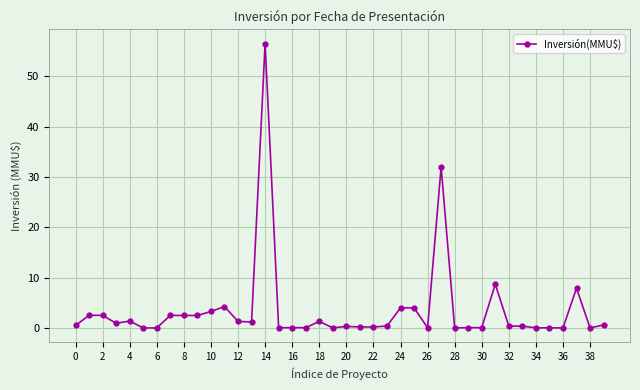

True or false: there are more than 1 points higher than both neighbors.

True